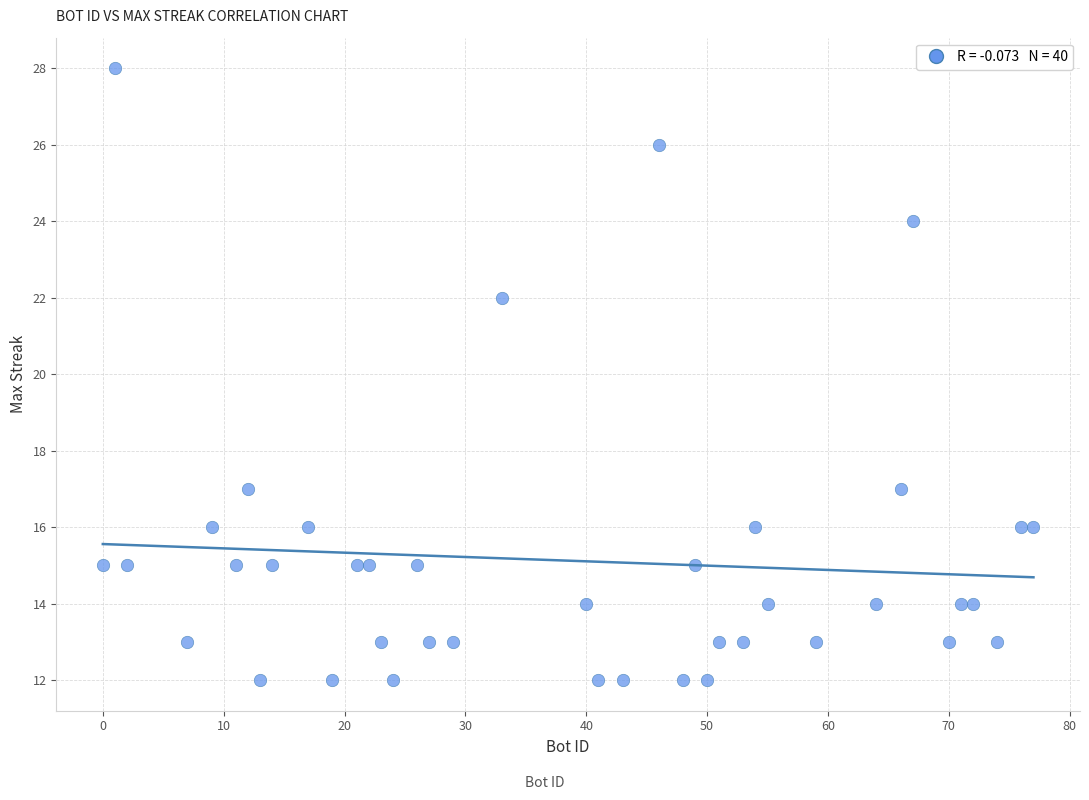

What Y value in the scatter plot is closest to 20?

22